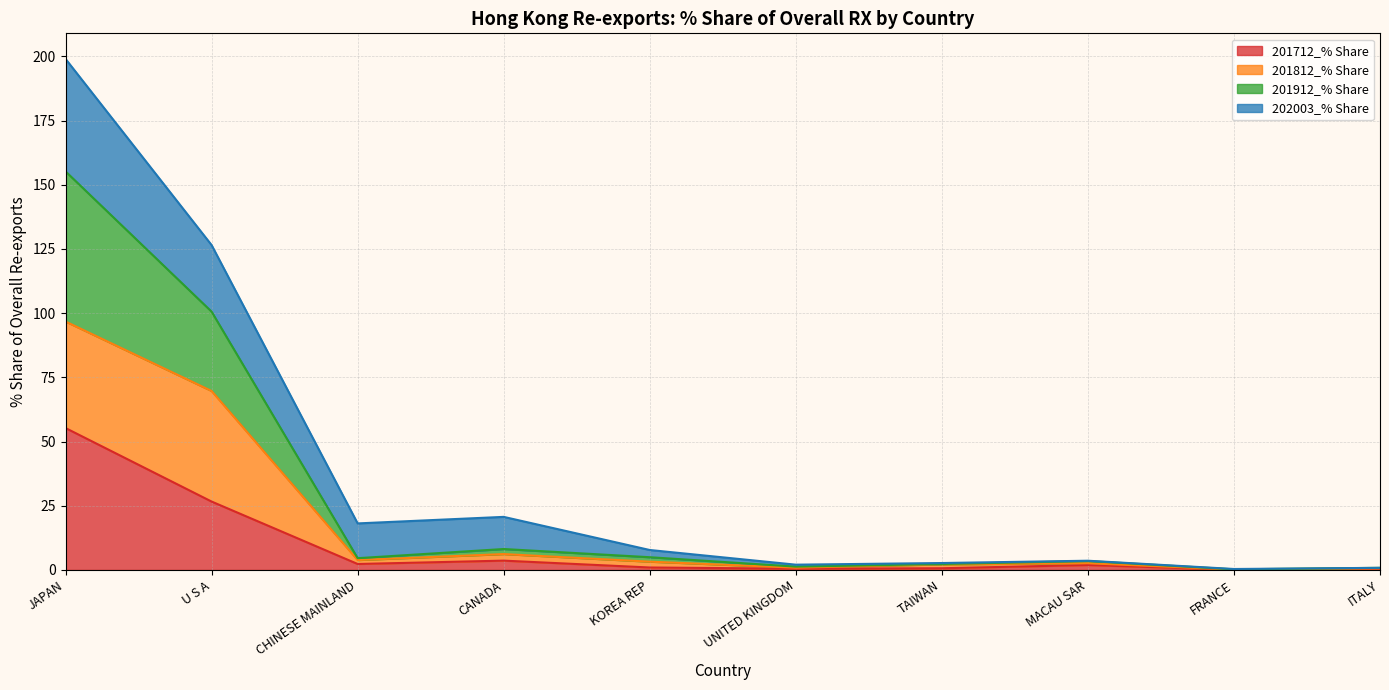

List the labels in order of 201912_% Share value, largest first.

JAPAN, U S A, CANADA, KOREA REP, CHINESE MAINLAND, MACAU SAR, TAIWAN, UNITED KINGDOM, ITALY, FRANCE